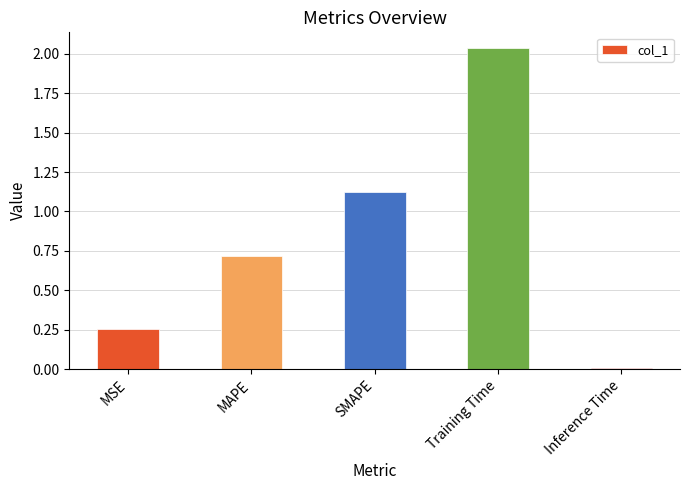

Rank the categories by value from lowest to highest.

Inference Time, MSE, MAPE, SMAPE, Training Time